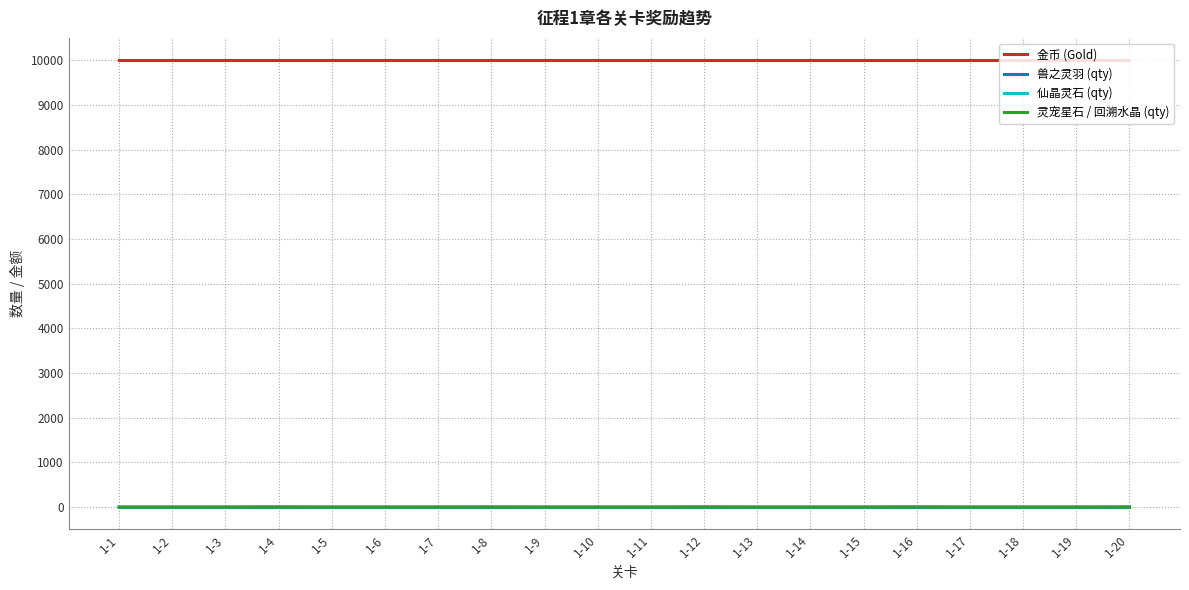

The value of 金币 (Gold) at 1-9 is 10000. True or false?

True